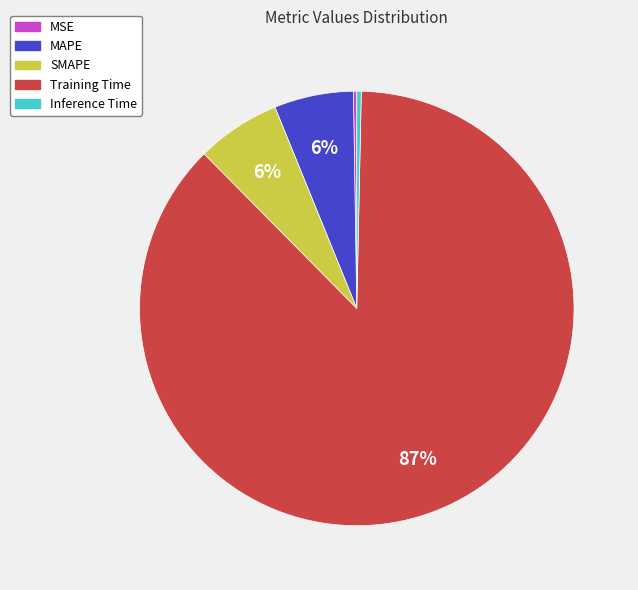

True or false: MAPE accounts for 6% of the total.

True